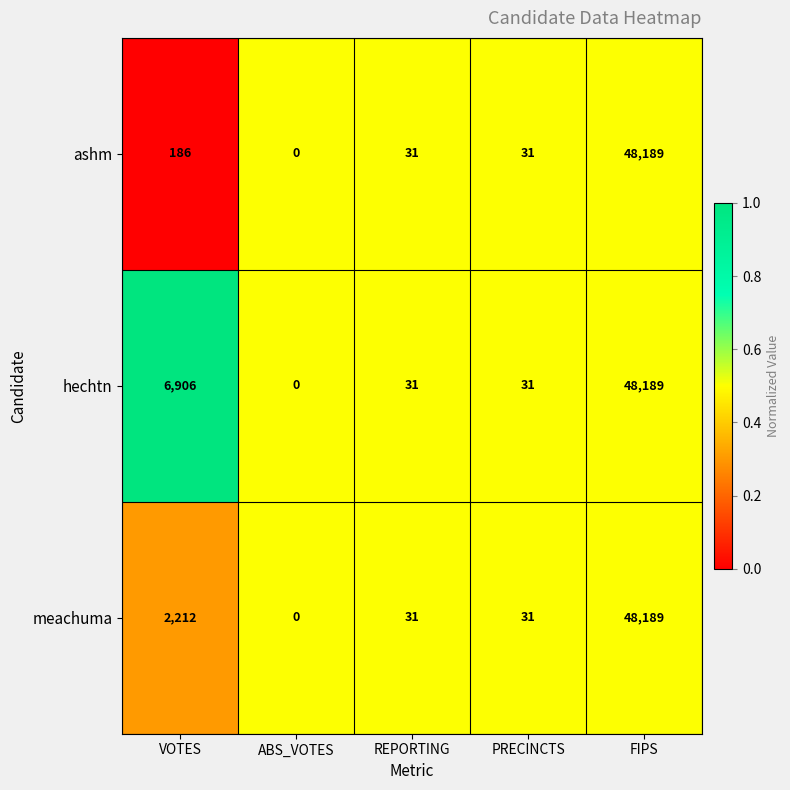

How many distinct data groups are displayed?

3